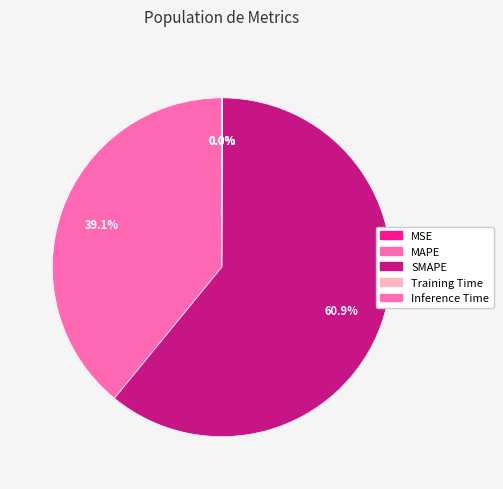

What percentage is the MAPE slice, to the nearest percent?

39%